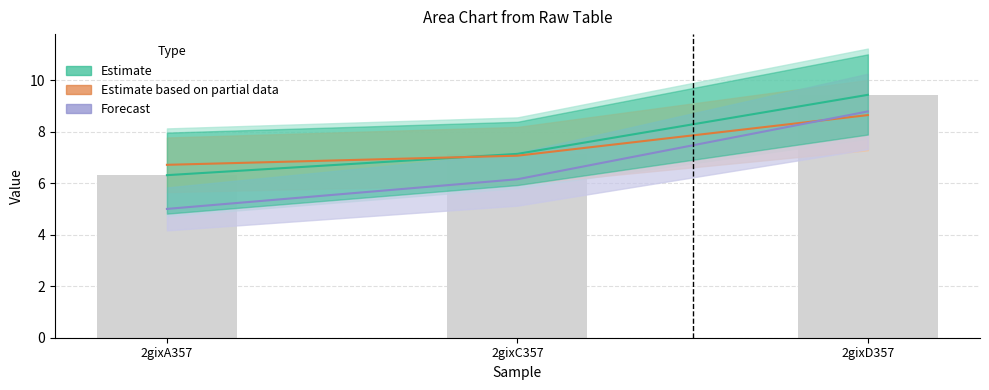

Count the number of categories in the chart.

3